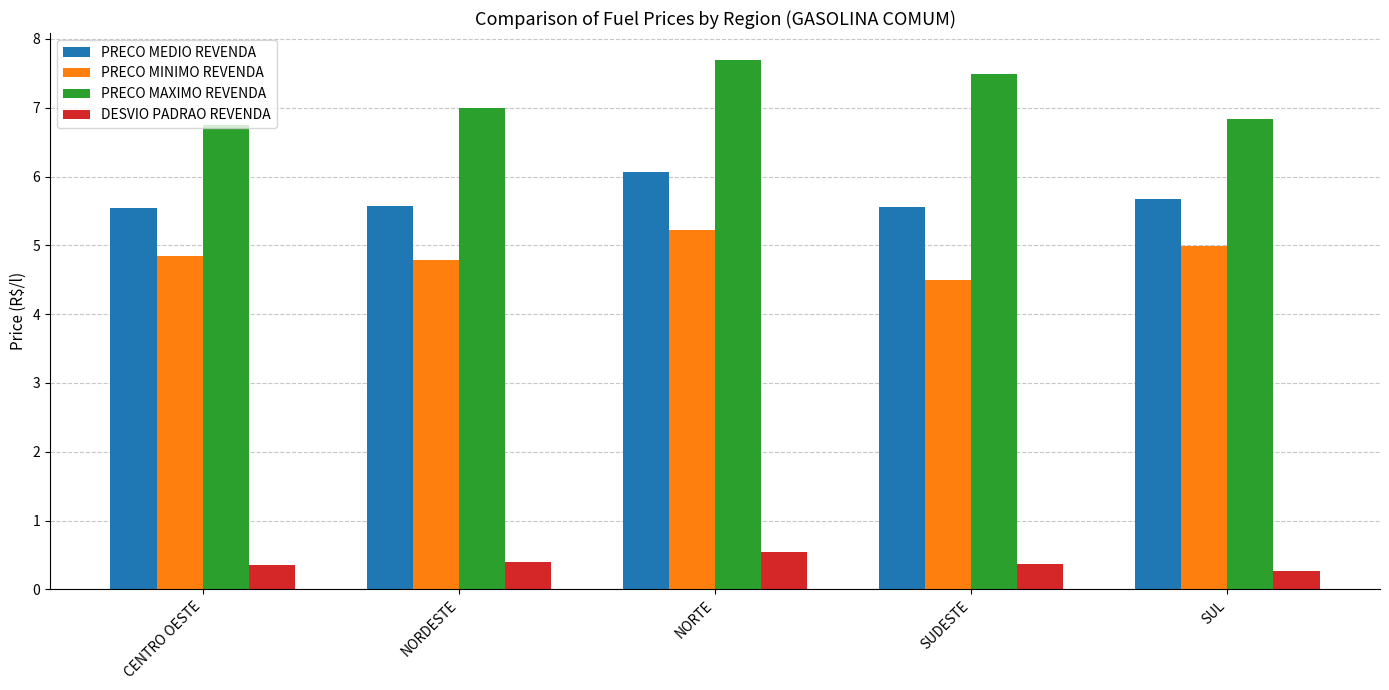

How many groups of bars are there?

5